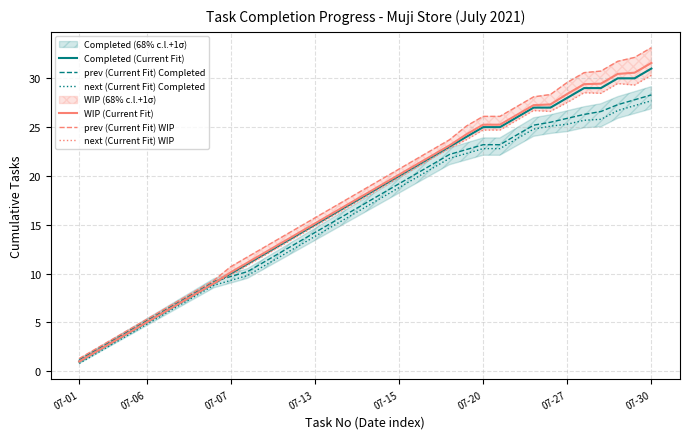

The prev (Current Fit) Completed series shows 14.1 at 07-20. True or false?

False